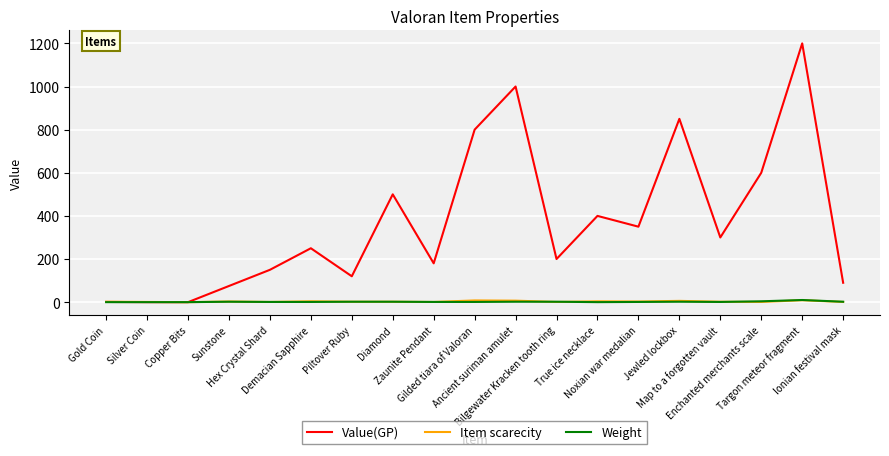

What position from the right is Gilded tiara of Valoran?

10